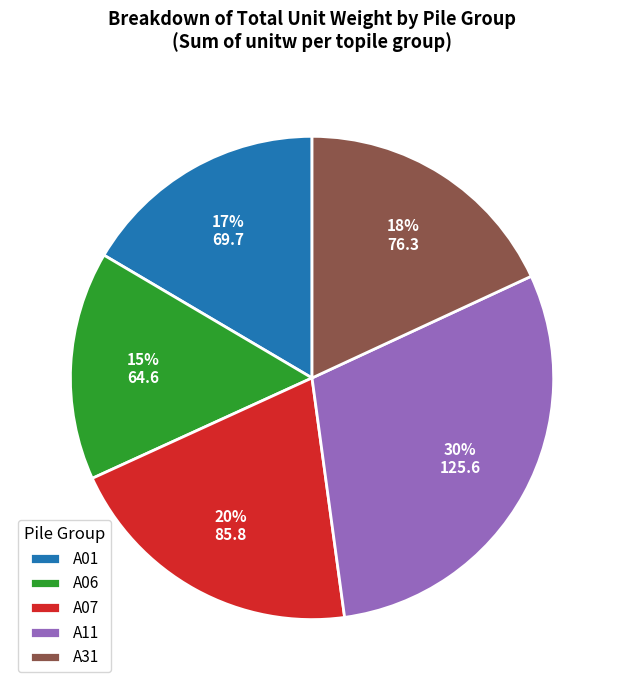

True or false: A01 accounts for 4% of the total.

False